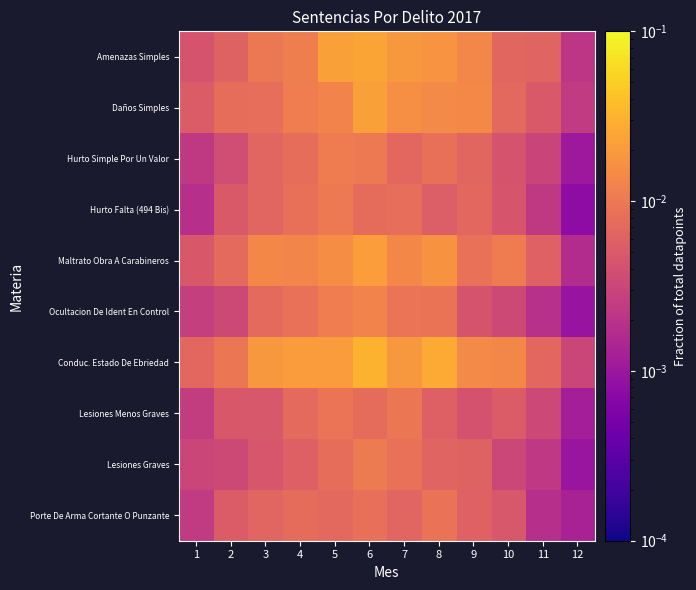

Between 10 and 1, which is larger?

10